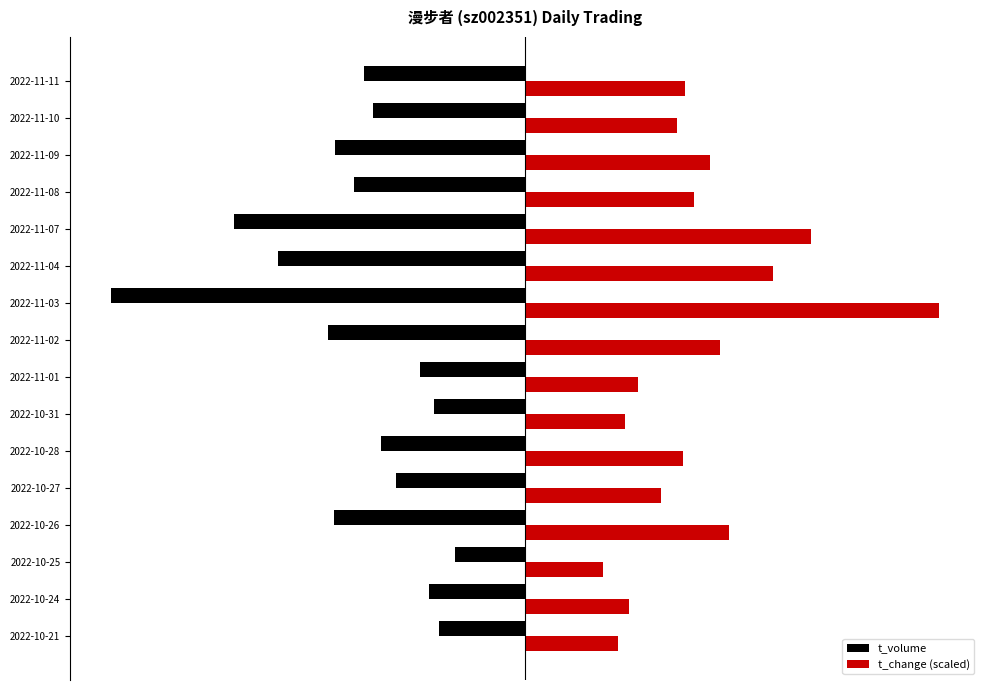

Rank the series by their average value, from lowest to highest.

t_volume, t_change (scaled)